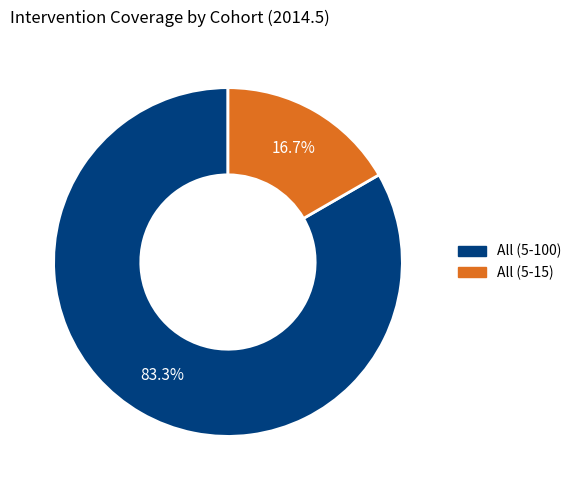

Which has a higher value, All (5-100) or All (5-15)?

All (5-100)